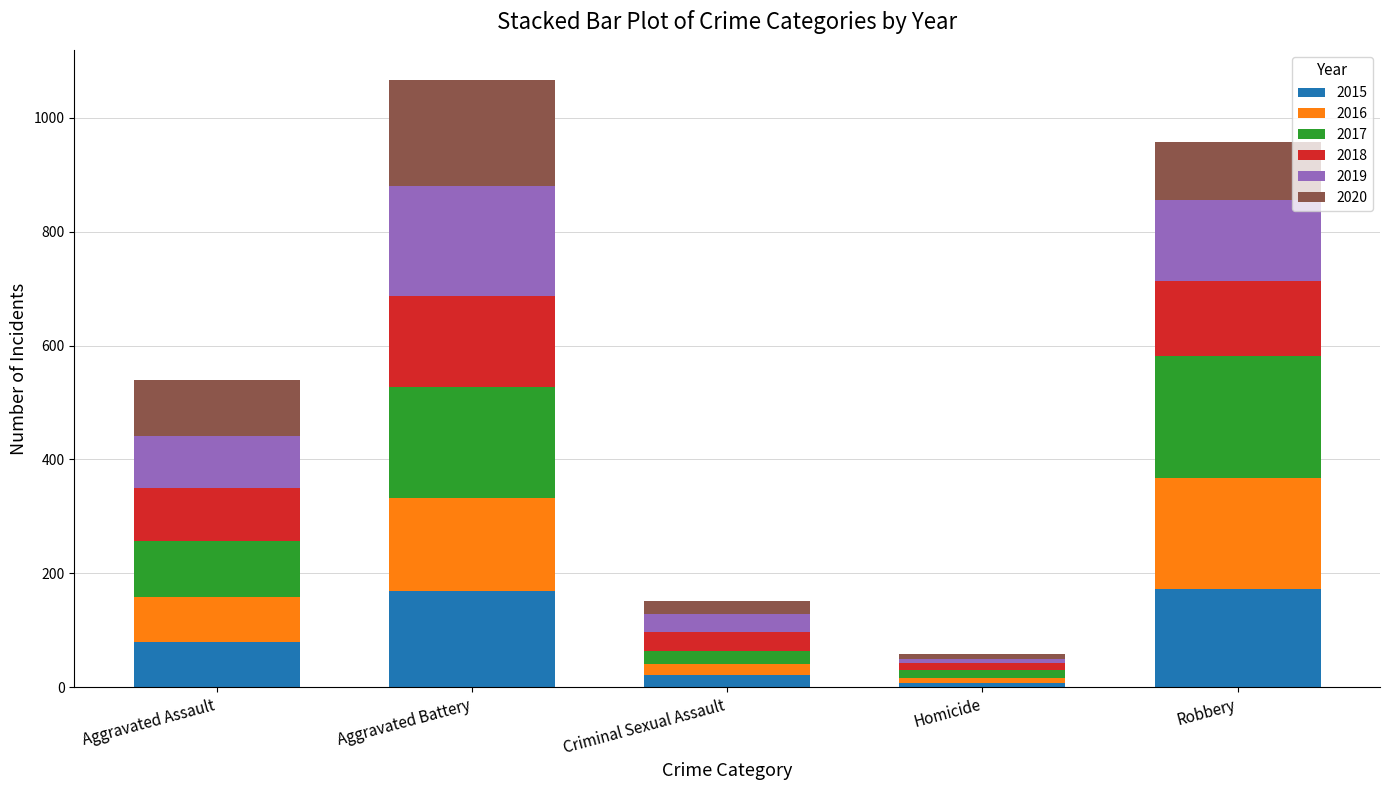

Are the bars grouped side by side (vs. stacked)?

No